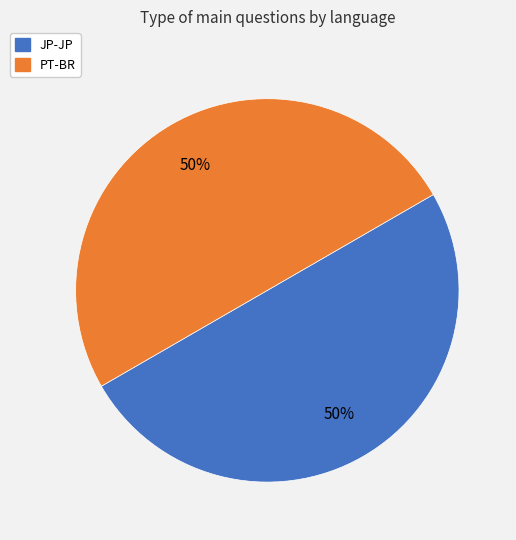

How many segments does this pie chart have?

2